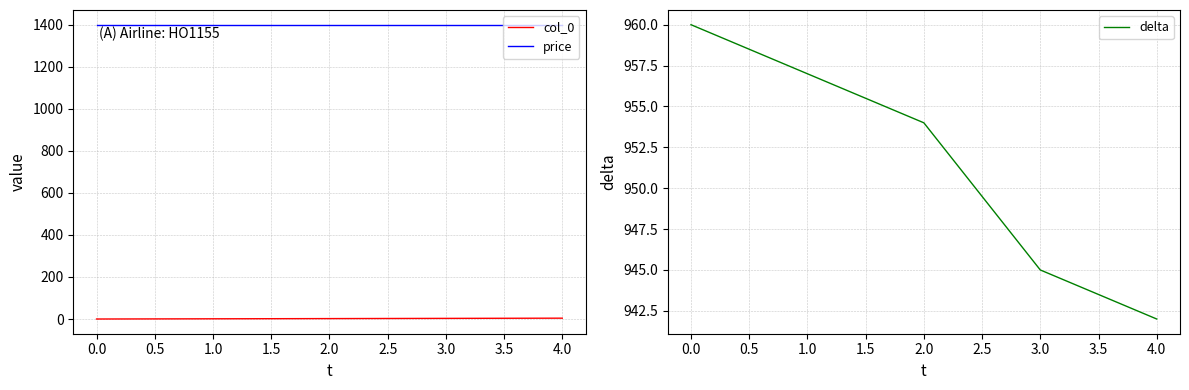

List the labels in order of delta value, smallest first.

4.0, 3.0, 2.0, 1.0, 0.0